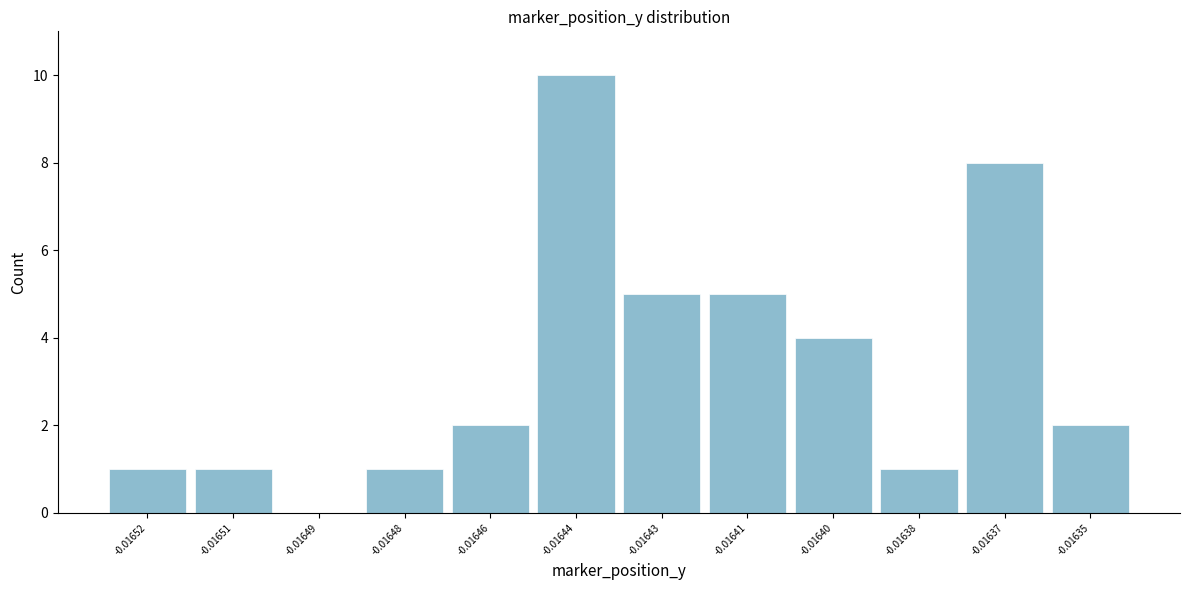

Reading left to right, list all the values displayed in this chart.

-0.01652=1	-0.01651=1	-0.01649=0	-0.01648=1	-0.01646=2	-0.01644=10	-0.01643=5	-0.01641=5	-0.01640=4	-0.01638=1	-0.01637=8	-0.01635=2